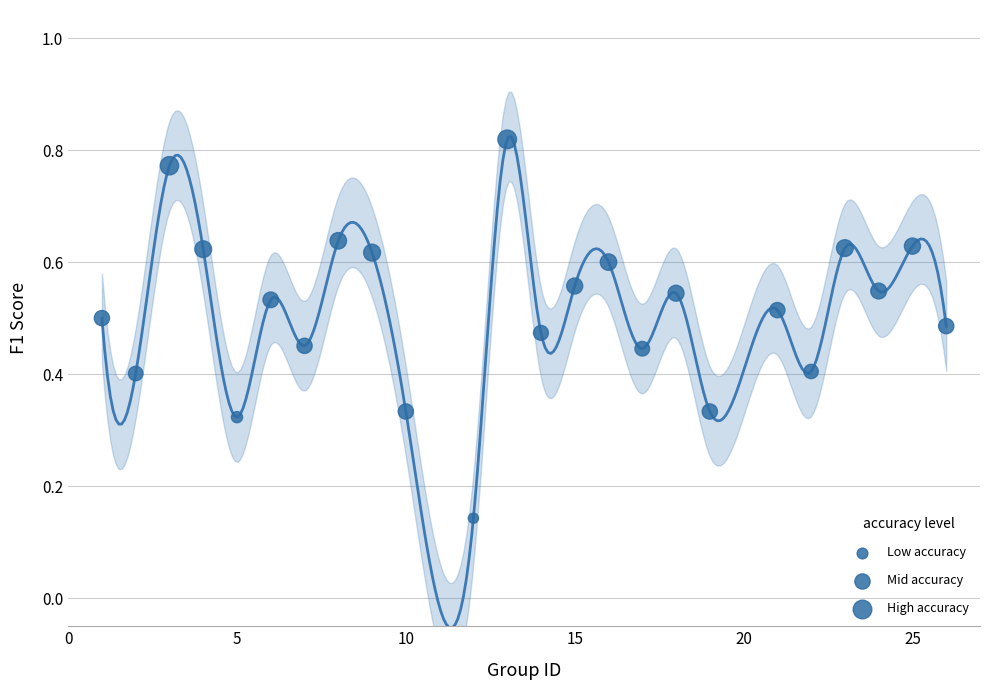

What is the range of Y values (max minus min)?

0.7